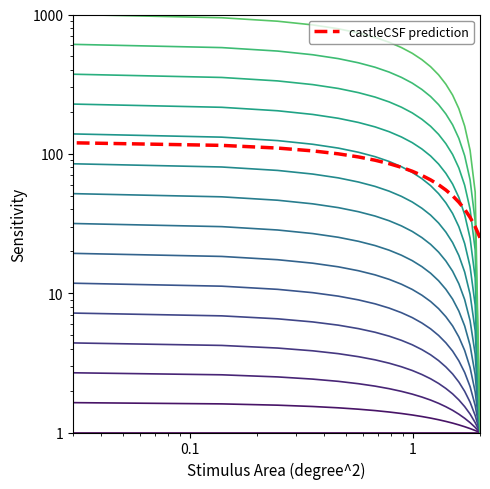

What is the difference between the maximum and second lowest values?

90